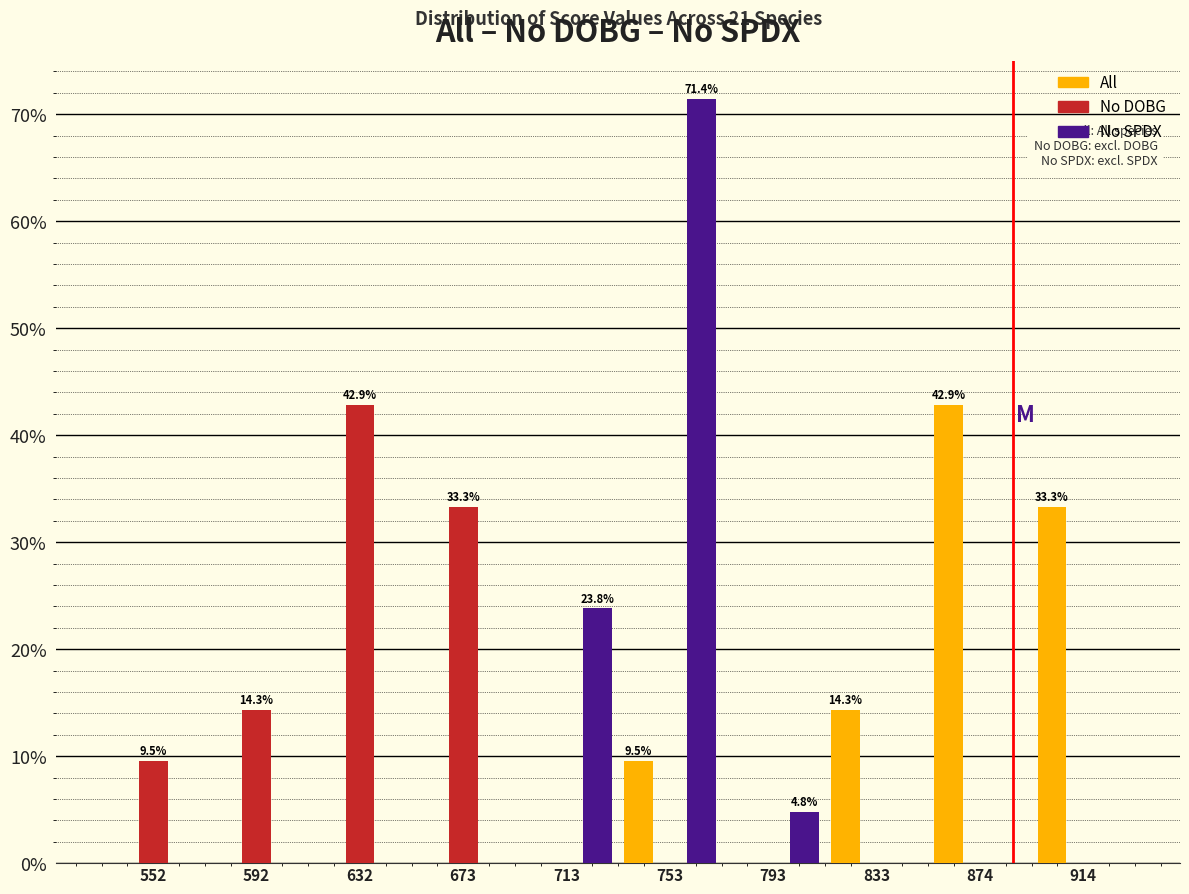

In the No DOBG series, which range on the x-axis has the tallest bar?

615 to 655